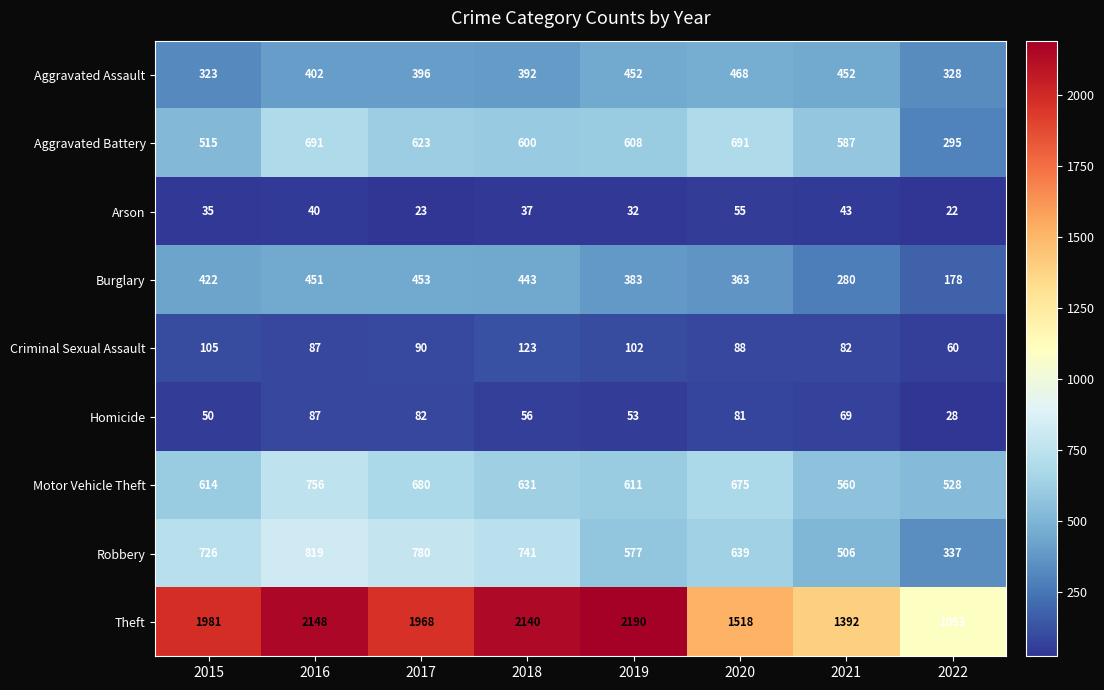

List the series in order of their peak value, lowest first.

Arson, Homicide, Criminal Sexual Assault, Burglary, Aggravated Assault, Aggravated Battery, Motor Vehicle Theft, Robbery, Theft